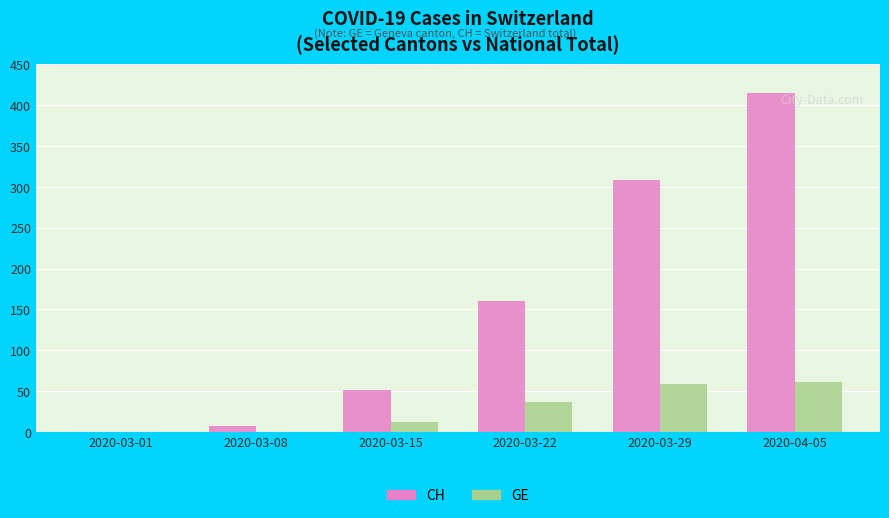

Reading left to right, what are all the values shown in this chart?

CH: 0	7	51	160	309	415
GE: 0	0	12	36	59	61